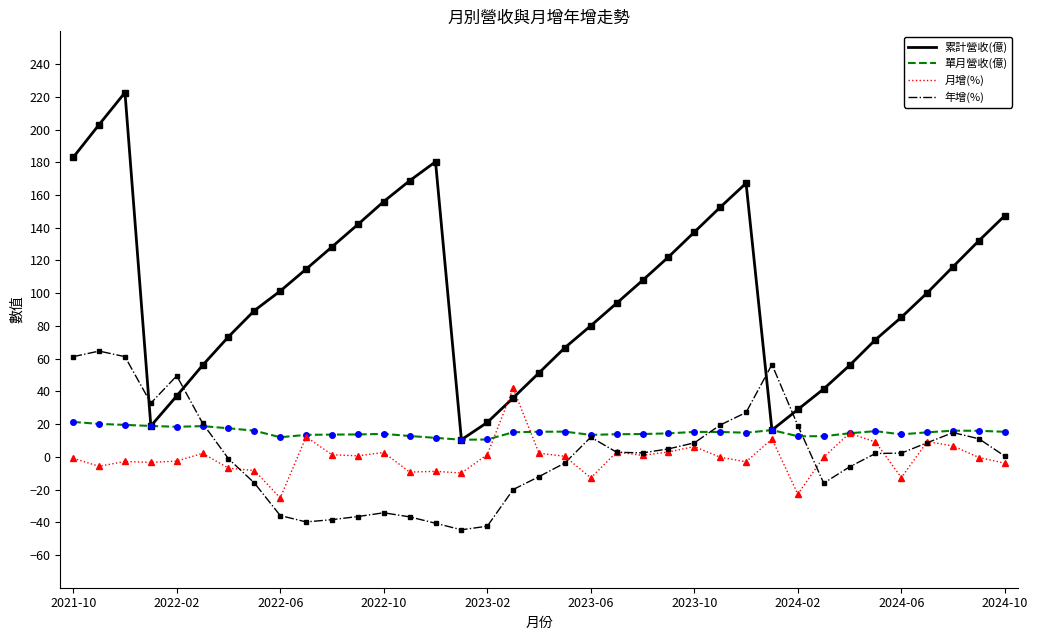

Which series has the largest range (max minus min)?

累計營收(億)